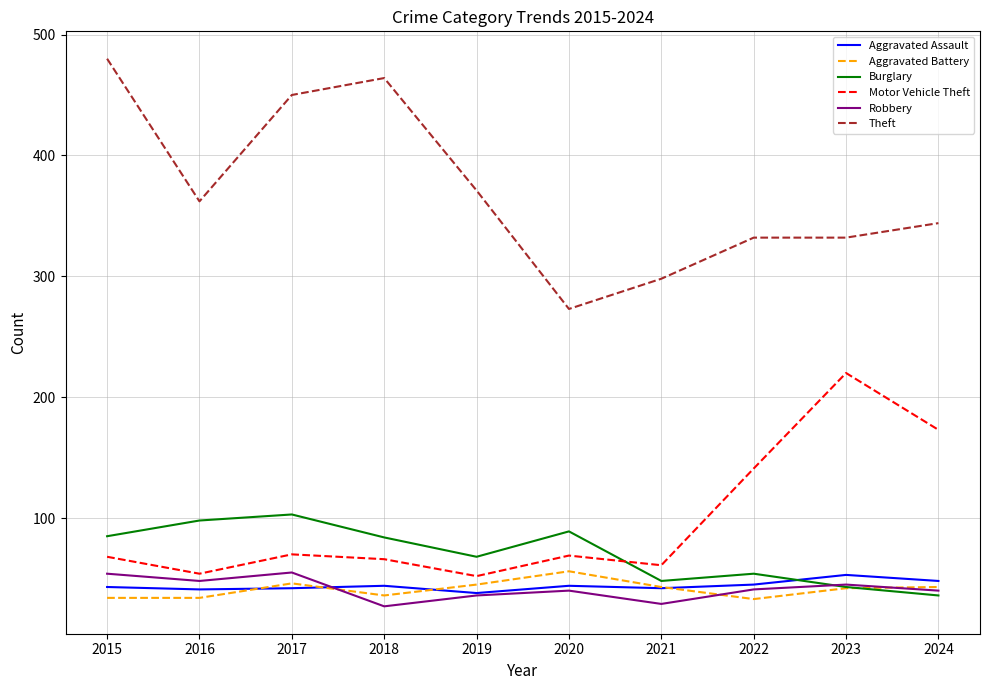

Read the Aggravated Assault value at 2018, to the nearest 5.

45